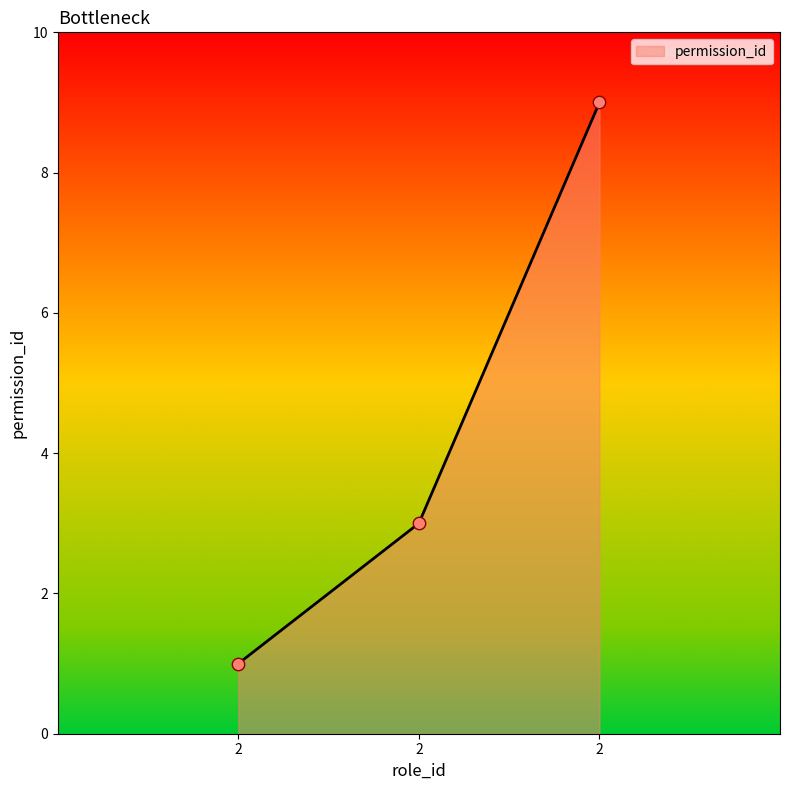

Which has a higher value, 2 or 2?

2